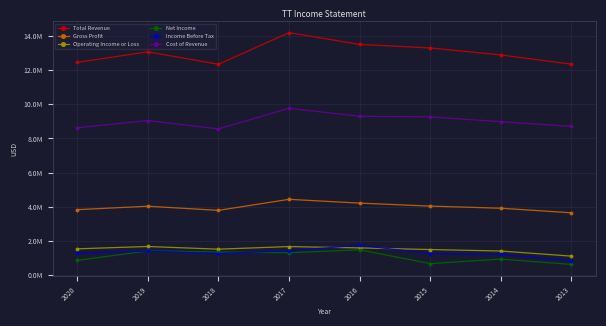

Which has a higher value, 2013 or 2020?

2020